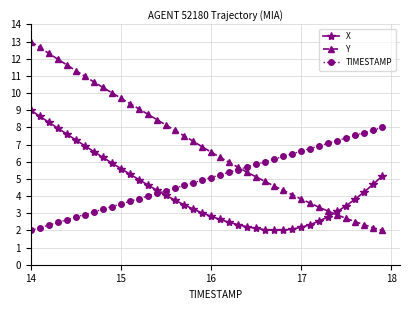

Which series has the widest spread of values?

Y